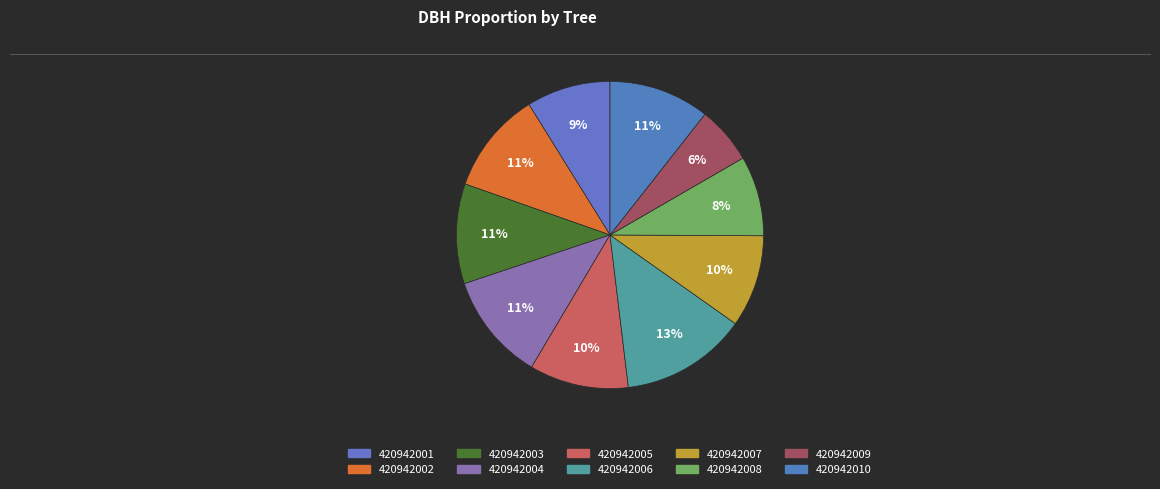

Count the number of slices in the pie.

10